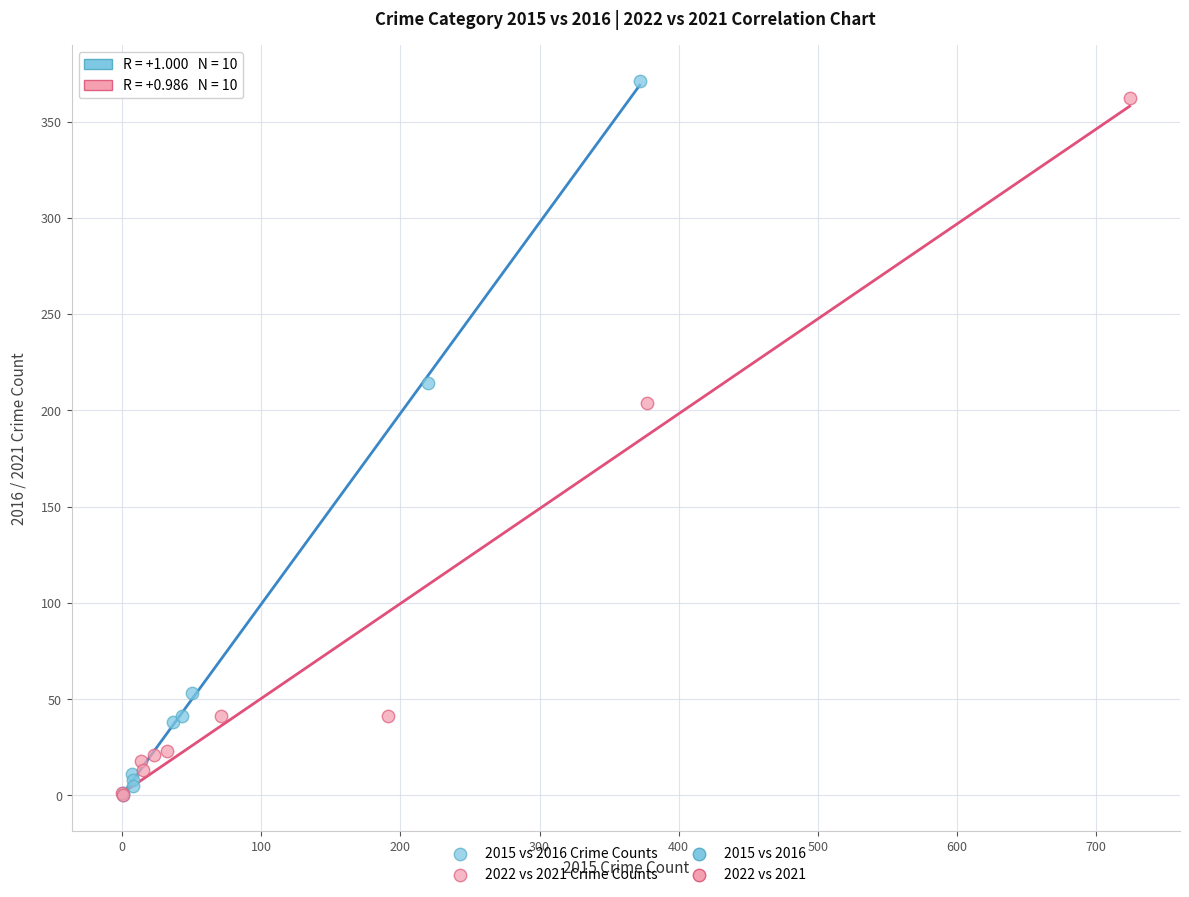

Which series has the largest Y range (max minus min)?

2015 vs 2016 Crime Counts